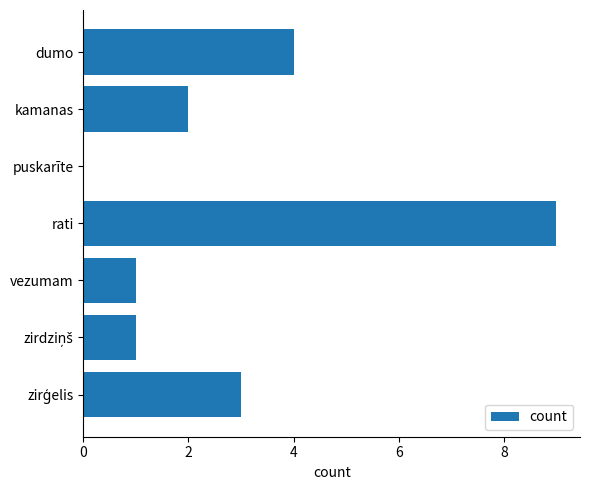

The value at dumo is 1. True or false?

False